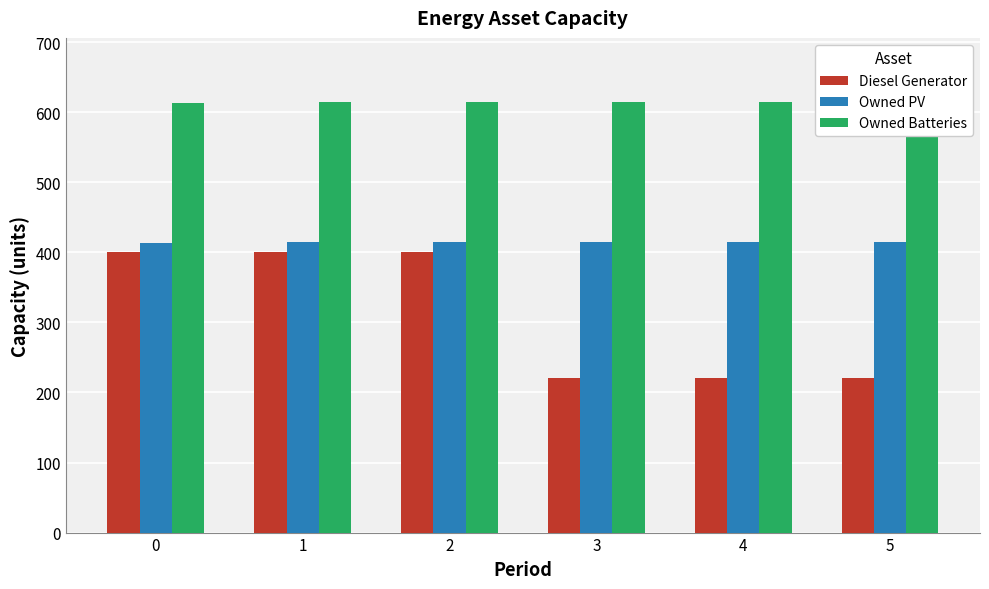

True or false: Owned Batteries has a value of 614 at 3.

True